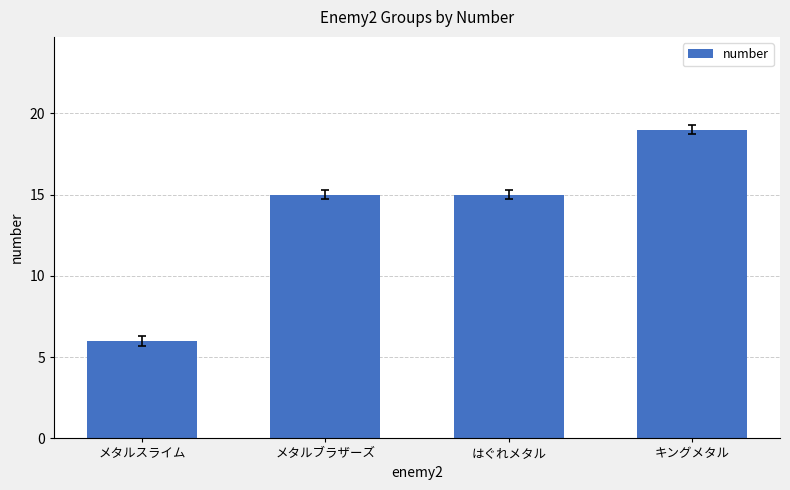

Are the bars grouped side by side (vs. stacked)?

No